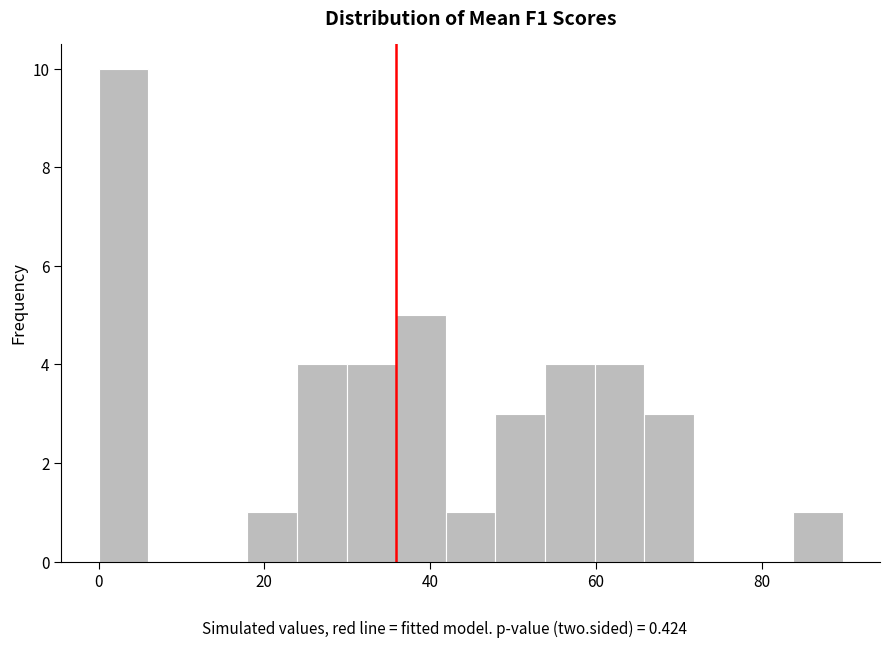

Read against the x-axis, roughly where is the centre of the tallest bar?

2